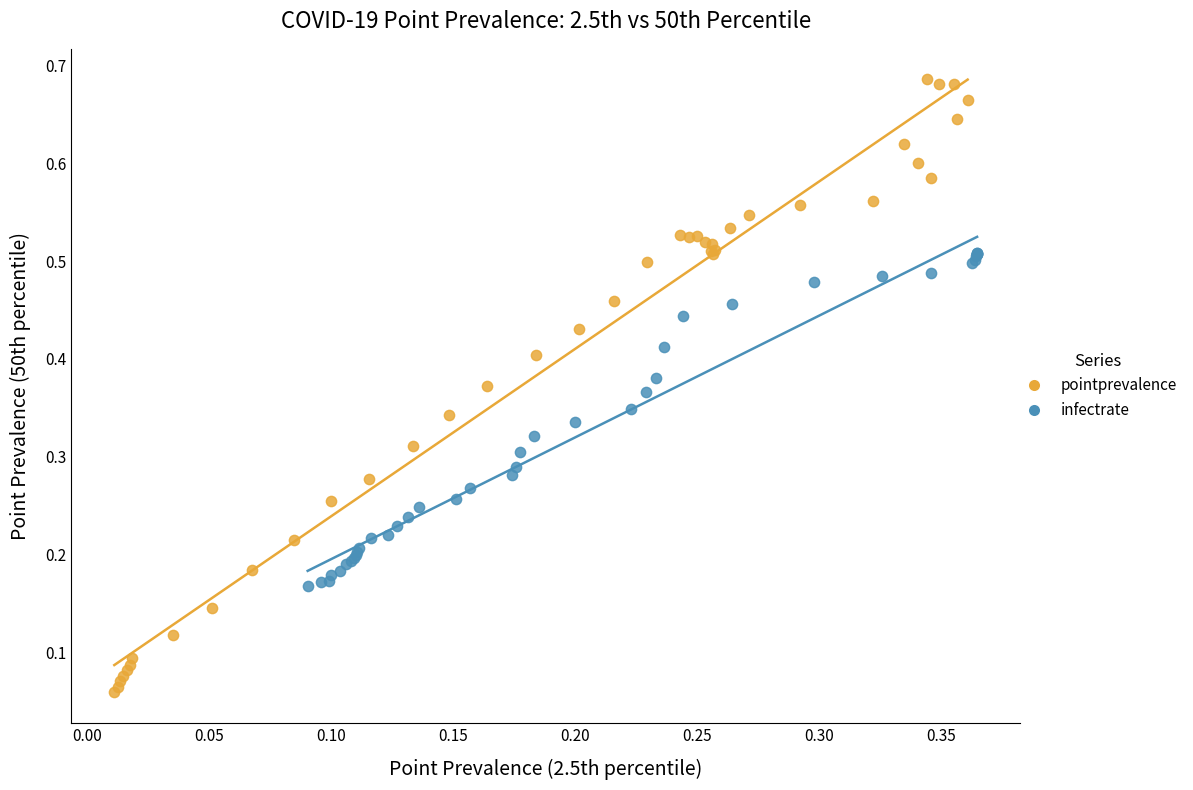

Which series contains the highest Y value?

pointprevalence